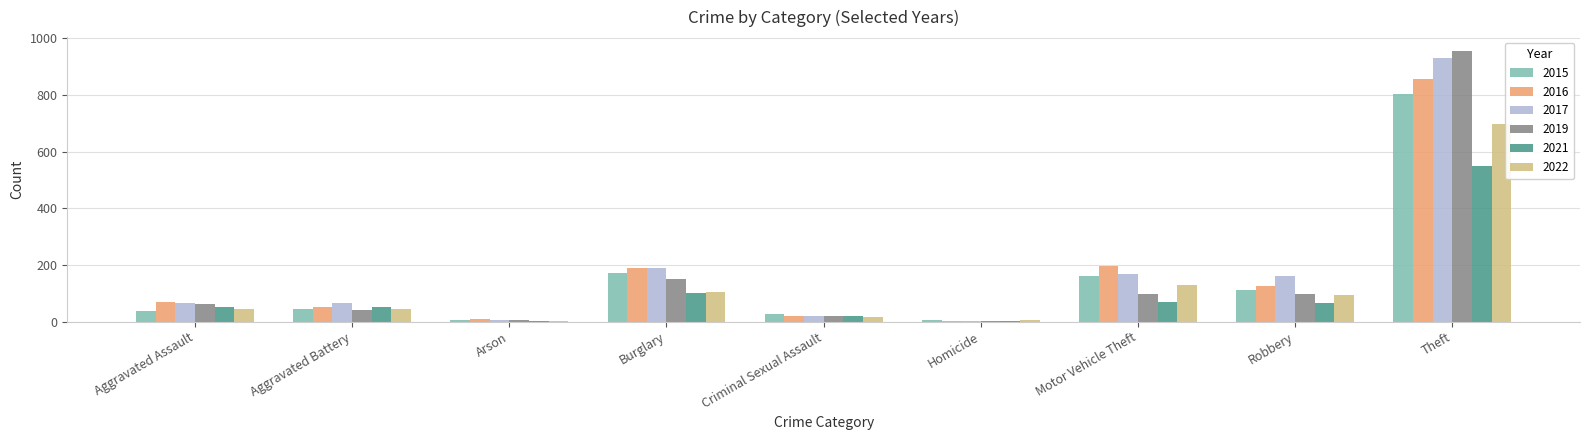

Which category has the highest value across all series?

Theft